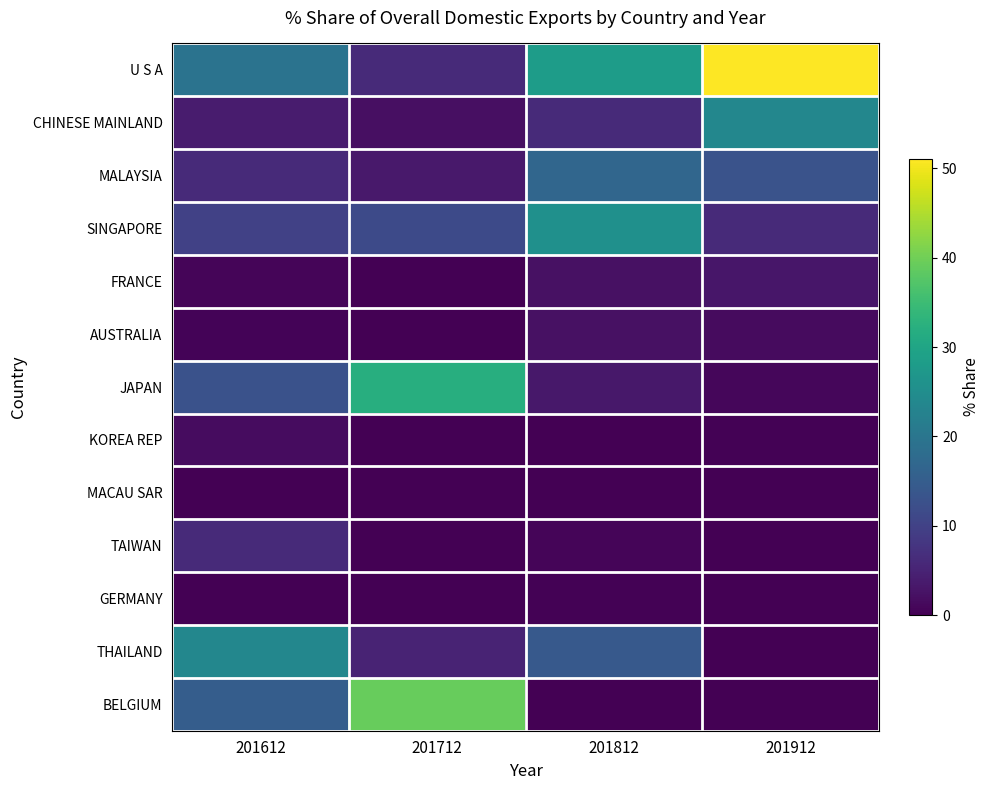

Reading right to left, extract all data points from this chart.

U S A: 201912=51.0	201812=28.1	201712=6.0	201612=19.4
CHINESE MAINLAND: 201912=23.7	201812=6.0	201712=2.0	201612=3.8
MALAYSIA: 201912=13.1	201812=16.8	201712=3.5	201612=6.1
SINGAPORE: 201912=6.1	201812=25.7	201712=11.5	201612=9.8
FRANCE: 201912=3.2	201812=2.4	201712=0.2	201612=0.7
AUSTRALIA: 201912=1.6	201812=2.2	201712=0.1	201612=0.5
JAPAN: 201912=1.0	201812=3.3	201712=32.0	201612=12.8
KOREA REP: 201912=0.3	201812=0.0	201712=0.0	201612=1.7
MACAU SAR: 201912=0.1	201812=0.1	201712=0.0	201612=0.0
TAIWAN: 201912=0.0	201812=0.7	201712=0.2	201612=6.0
GERMANY: 201912=0.0	201812=0.3	201712=0.0	201612=0.0
THAILAND: 201912=0.0	201812=14.3	201712=5.1	201612=23.5
BELGIUM: 201912=0.0	201812=0.0	201712=39.2	201612=15.1